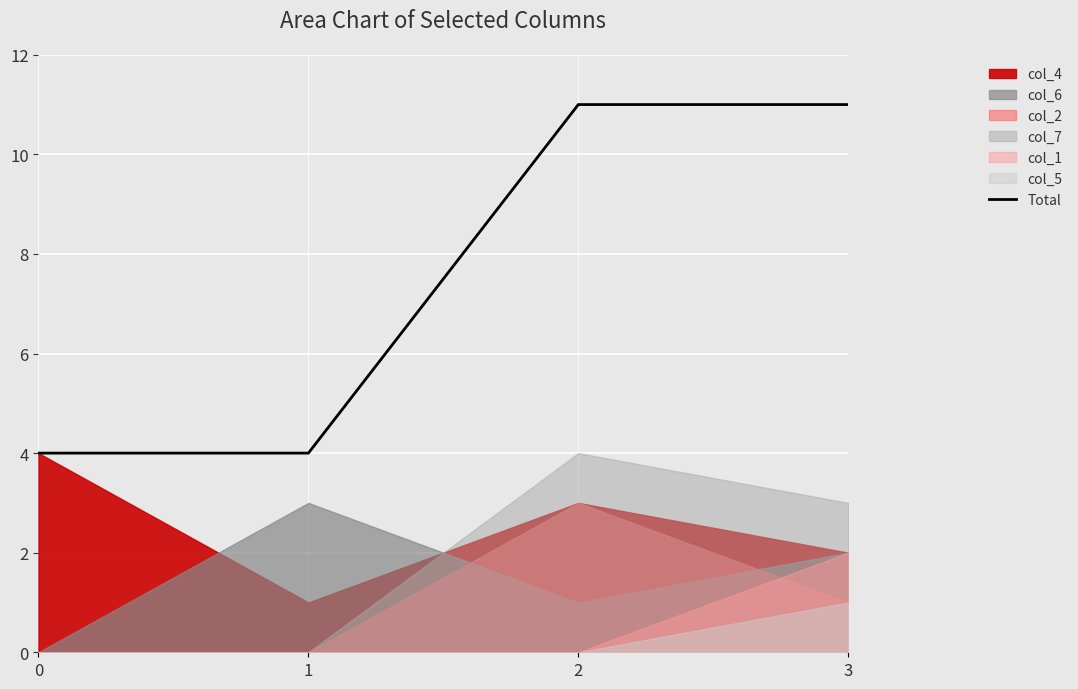

What is the change in value from 1 to 3?

+7